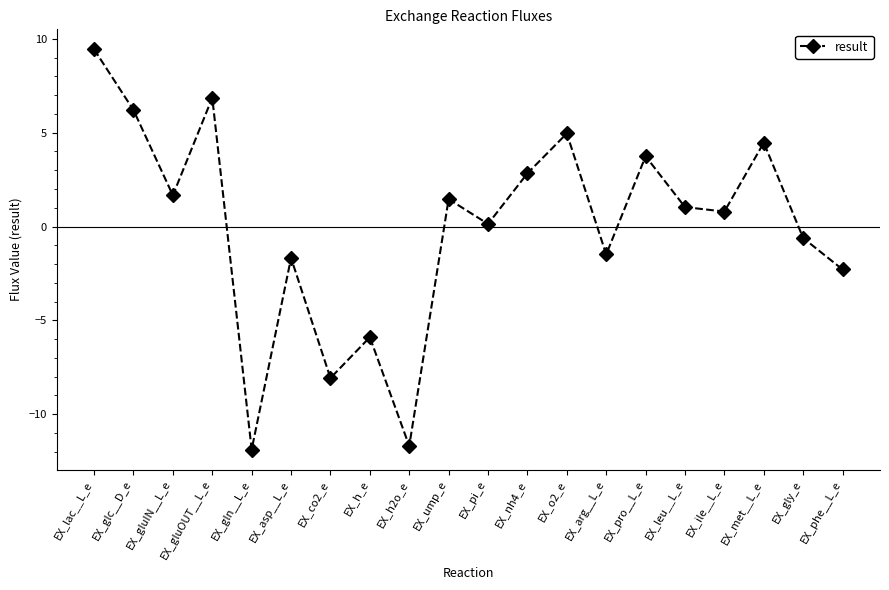

What is the difference between the maximum and minimum values?

21.3